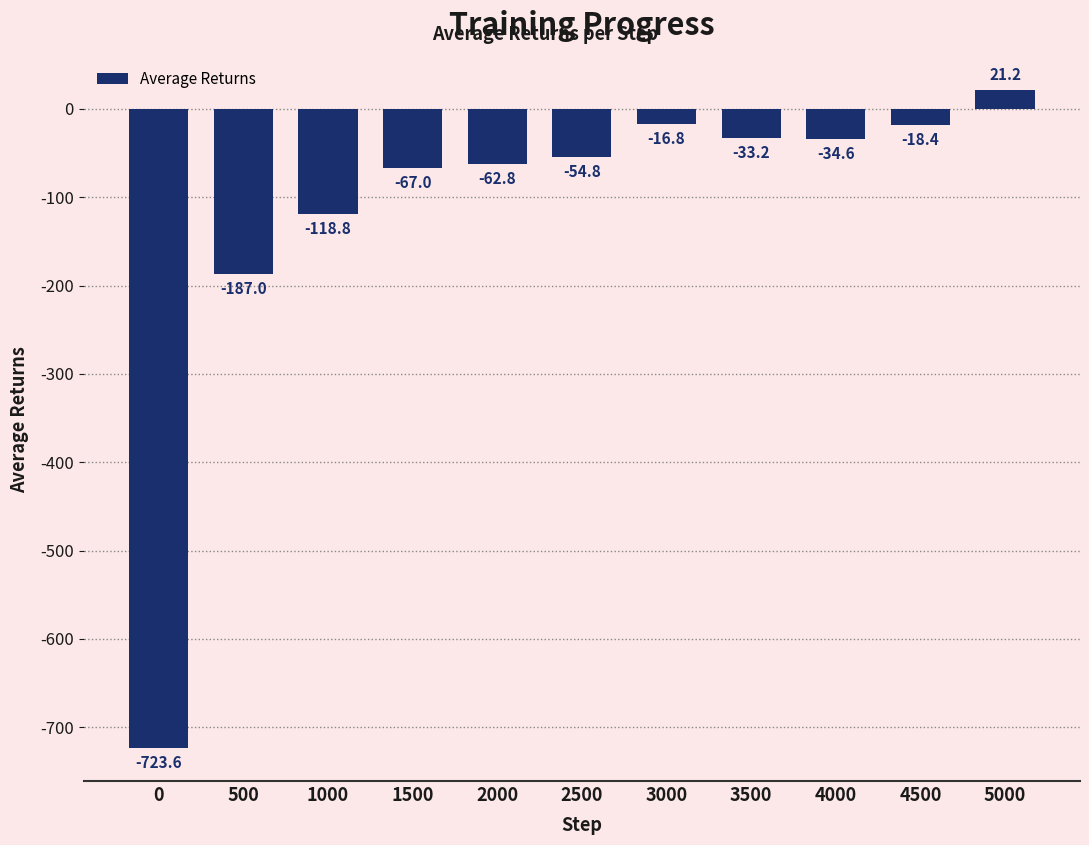

List the labels in order of value, smallest first.

0, 500, 1000, 1500, 2000, 2500, 4000, 3500, 4500, 3000, 5000